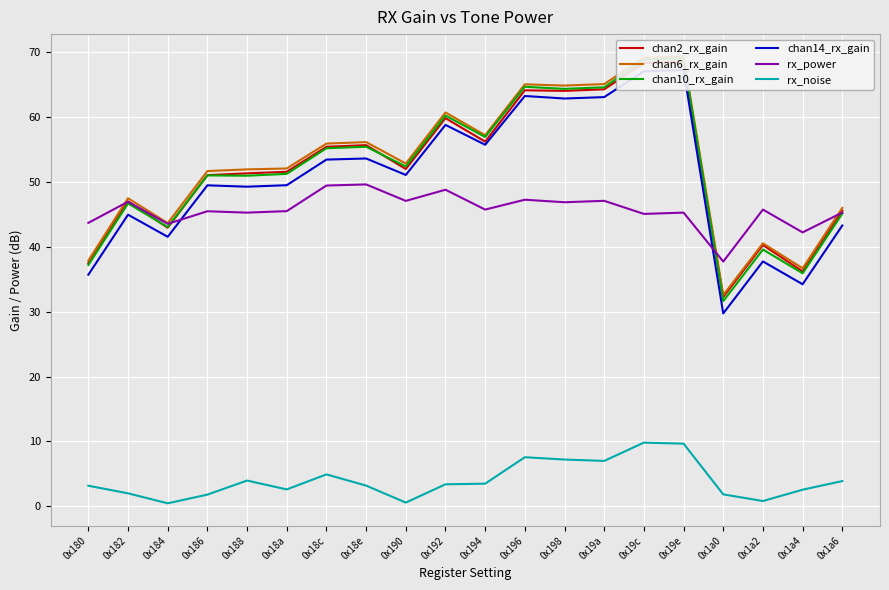

Which category has the highest value in the chan14_rx_gain series?

0x19e